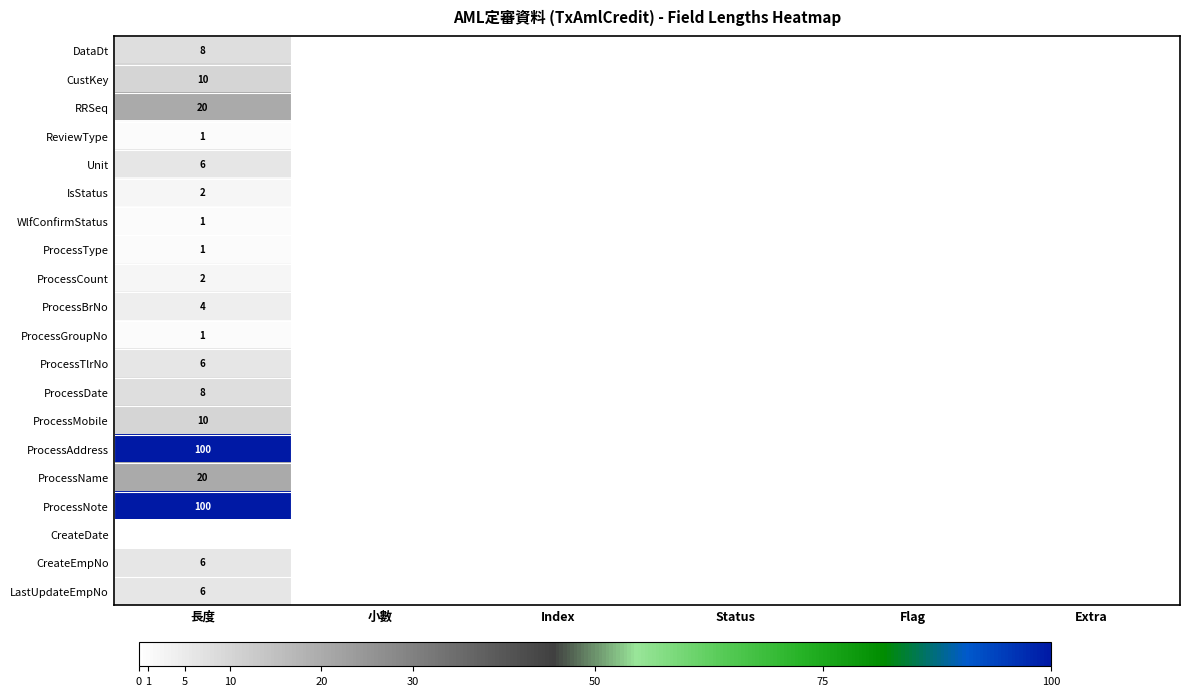

At which category is the sum across all series the highest?

長度